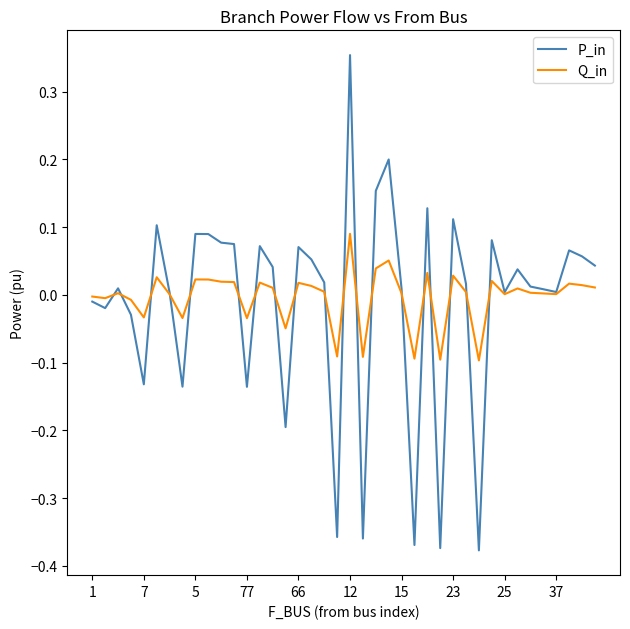

List the series in order of their peak value, highest first.

P_in, Q_in